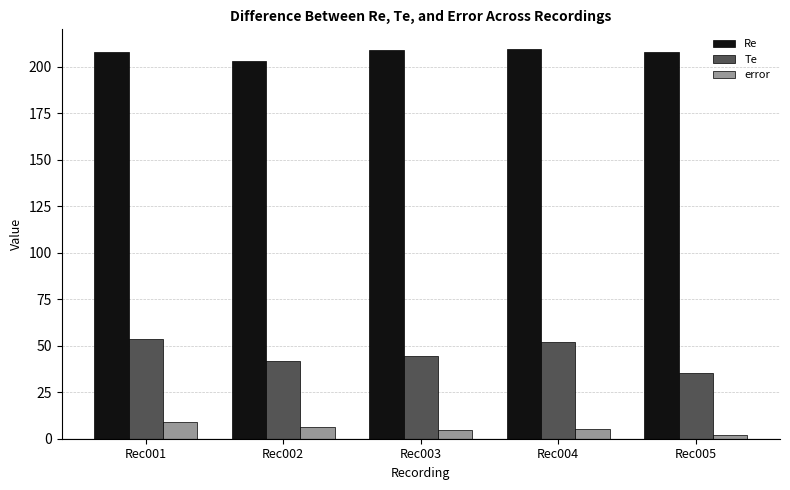

How many data points in Te are above 44?

3